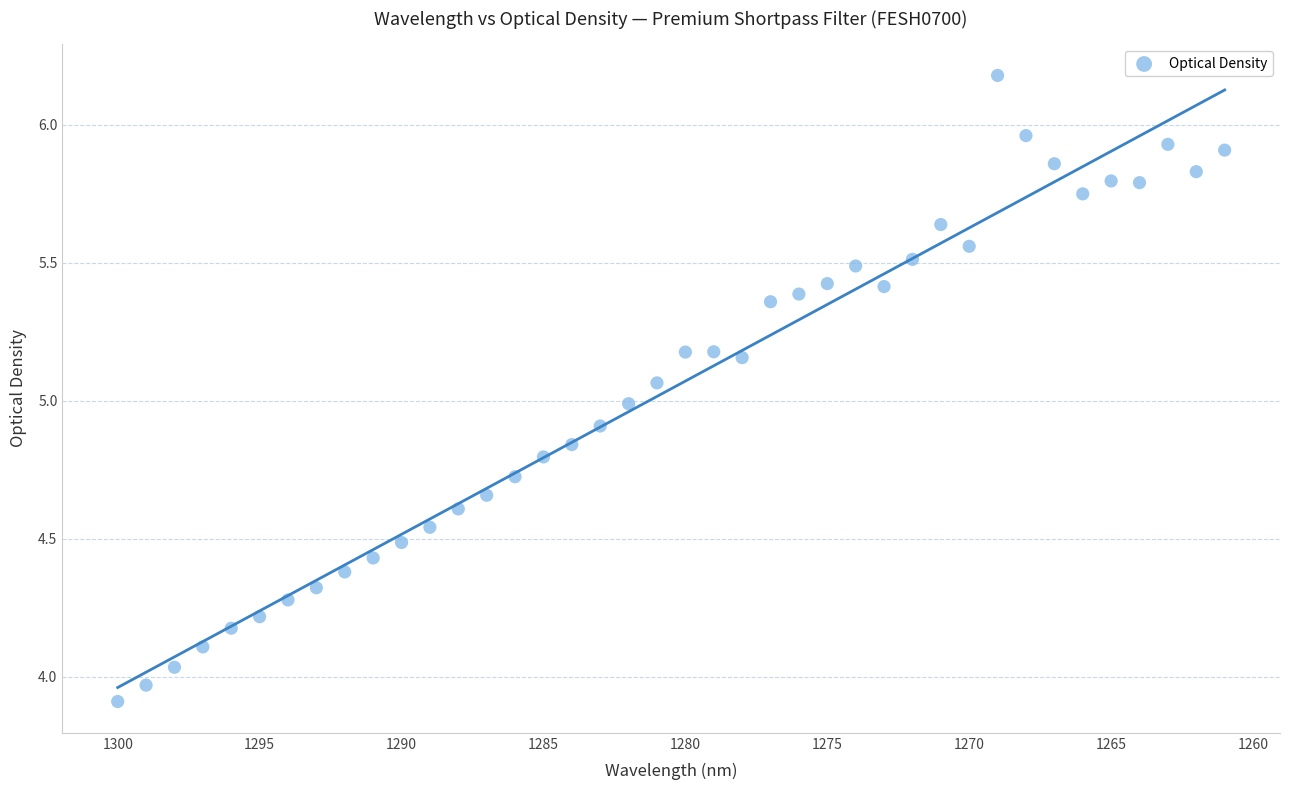

What is the range of Y values (max minus min)?

2.3